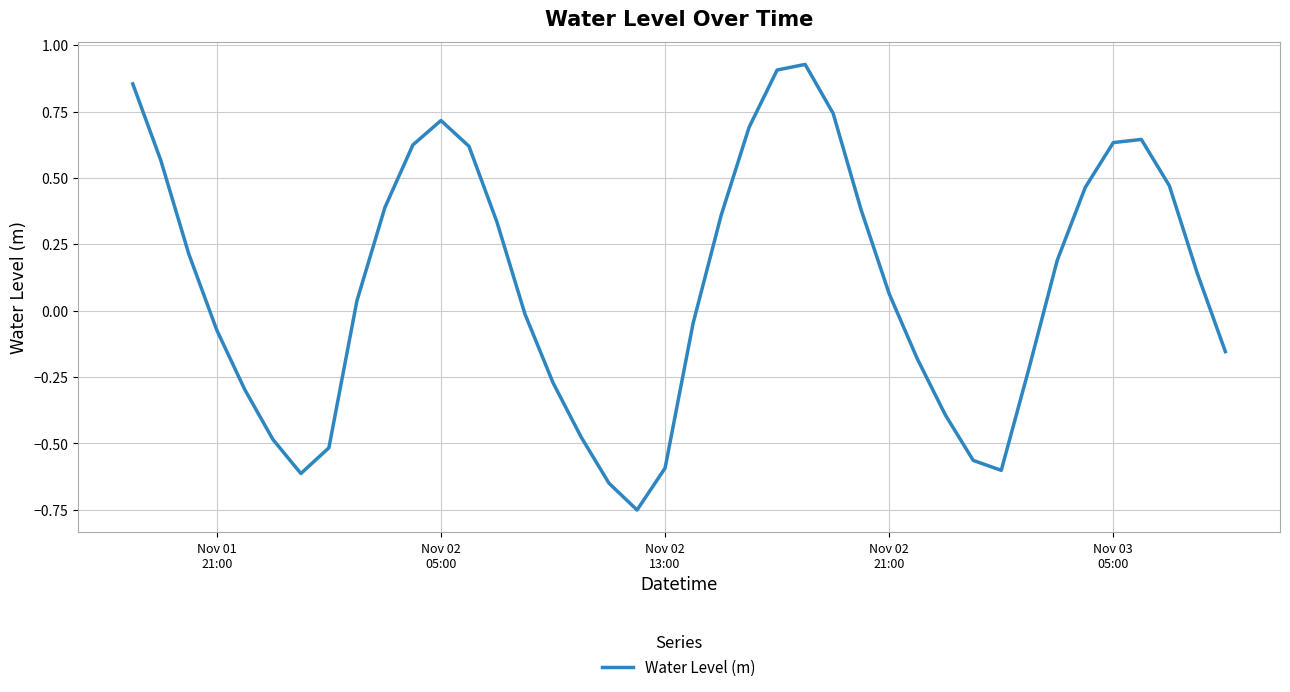

What is the difference between the maximum and minimum values?

1.7